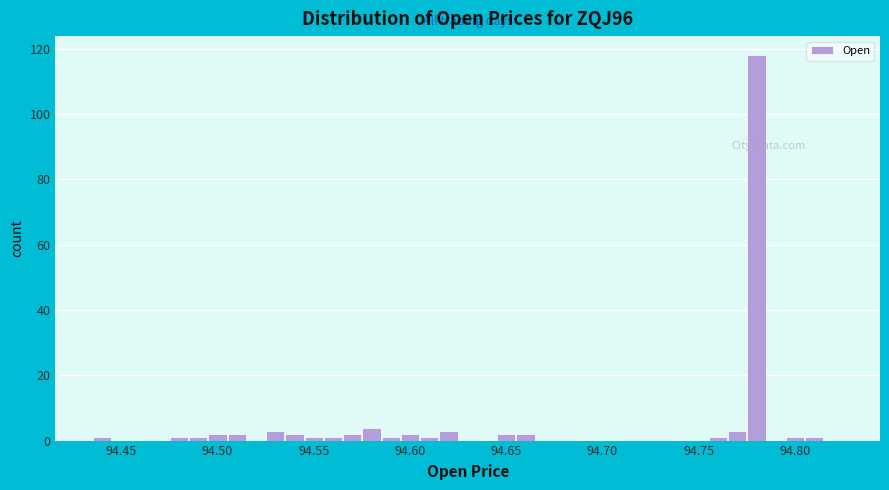

Read against the x-axis, roughly where is the centre of the tallest bar?

94.780